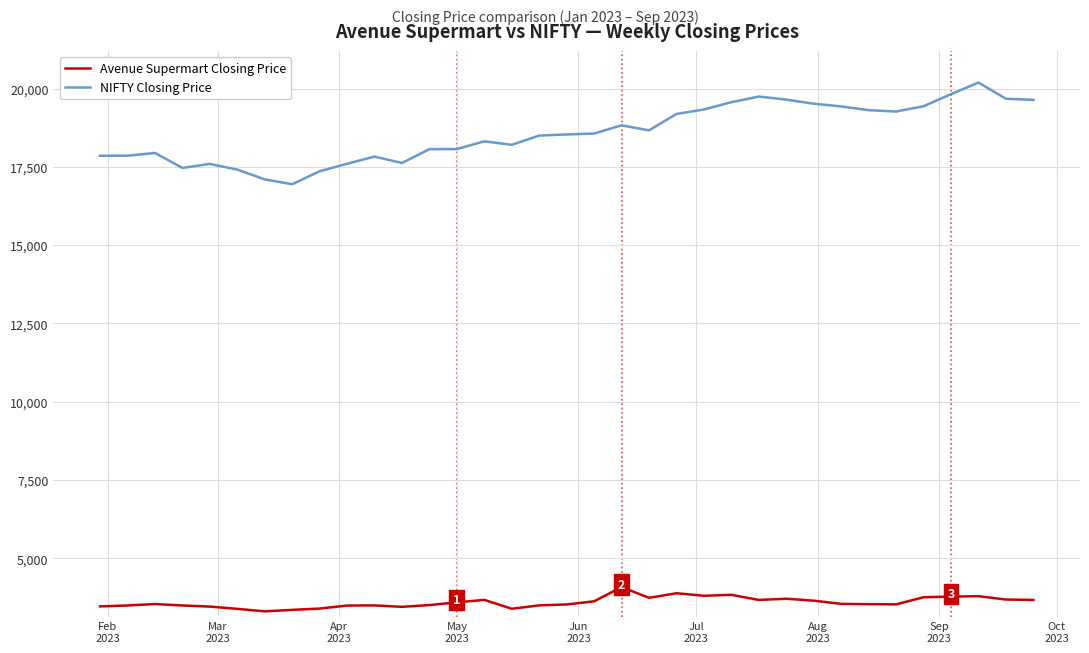

True or false: Avenue Supermart Closing Price and NIFTY Closing Price cross at least once.

False